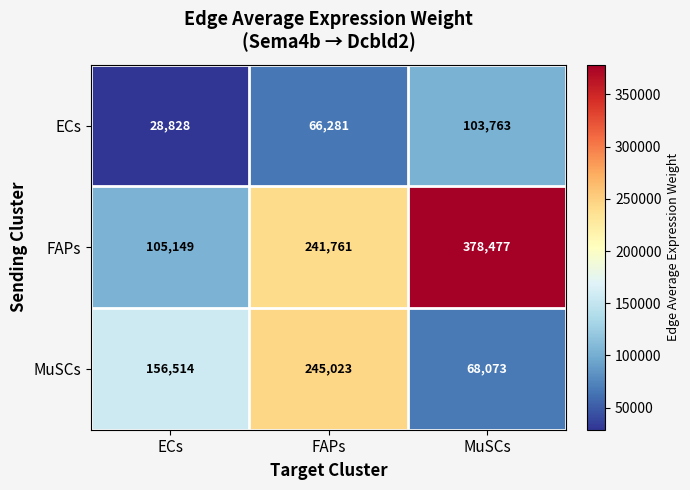

Which series has the widest spread of values?

FAPs